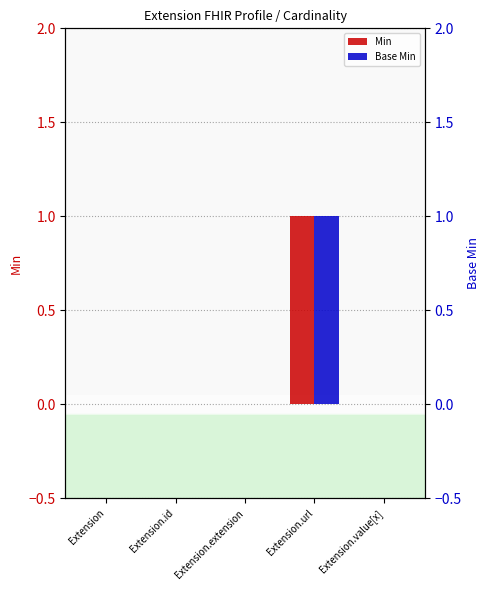

At which label is Base Min closest to 0?

Extension